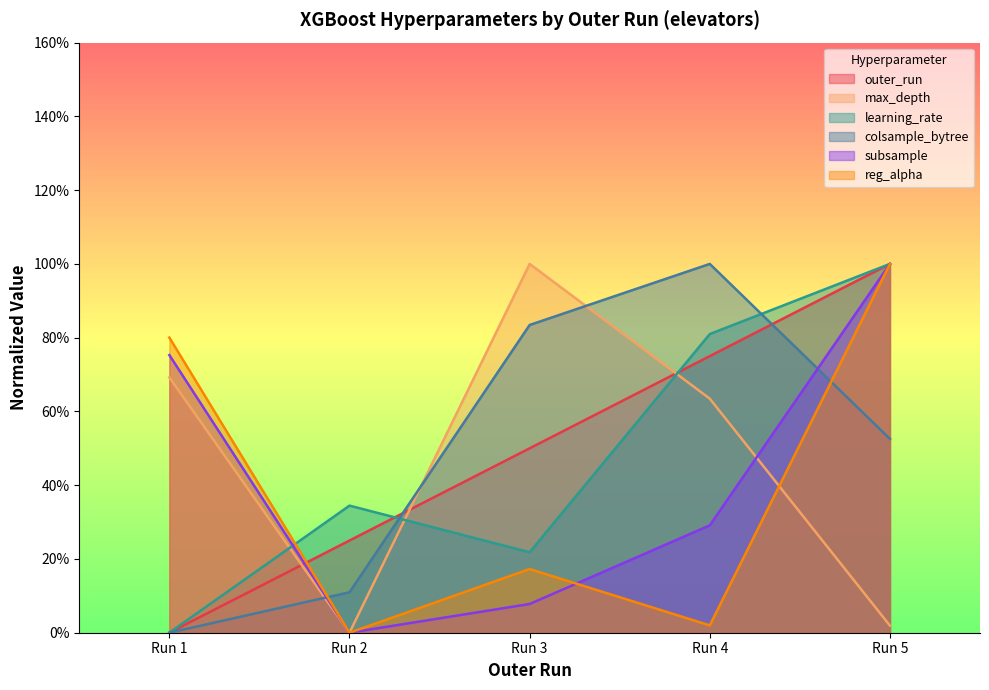

How many intersections are there between learning_rate and subsample?

1